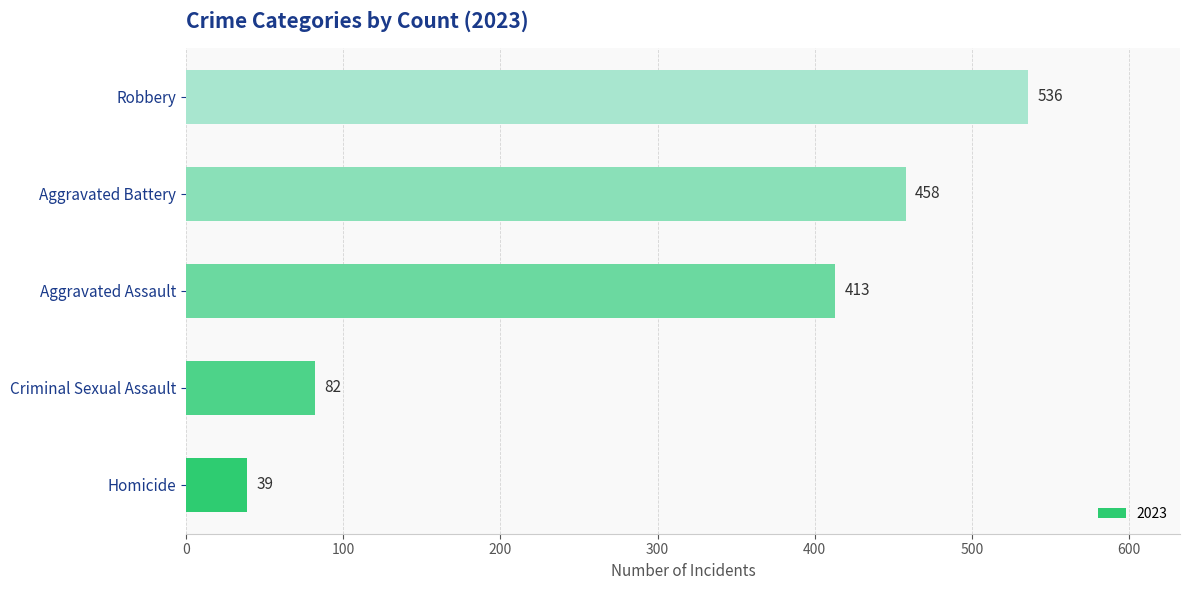

What is the sum of the values at Aggravated Assault and Homicide?

452